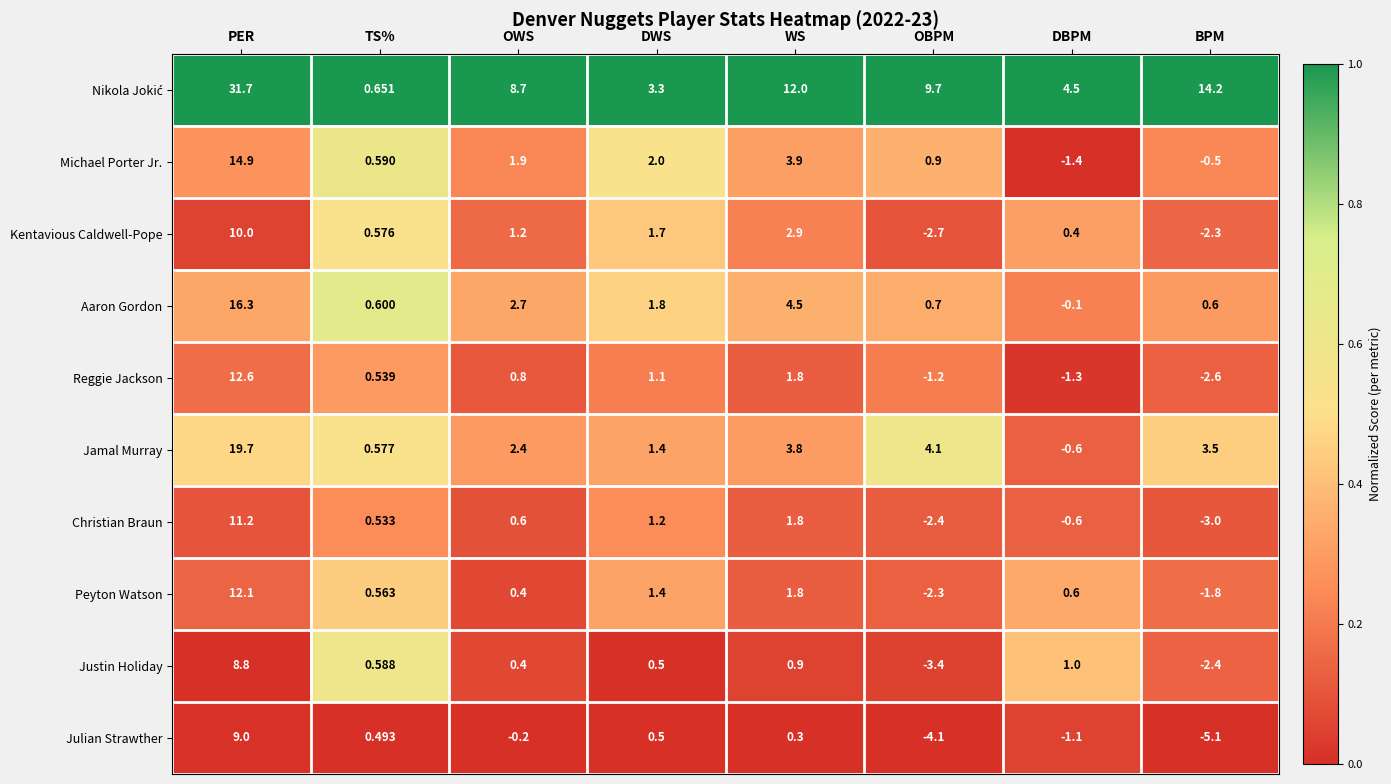

List the labels in order of Justin Holiday value, smallest first.

OBPM, BPM, OWS, DWS, TS%, WS, DBPM, PER